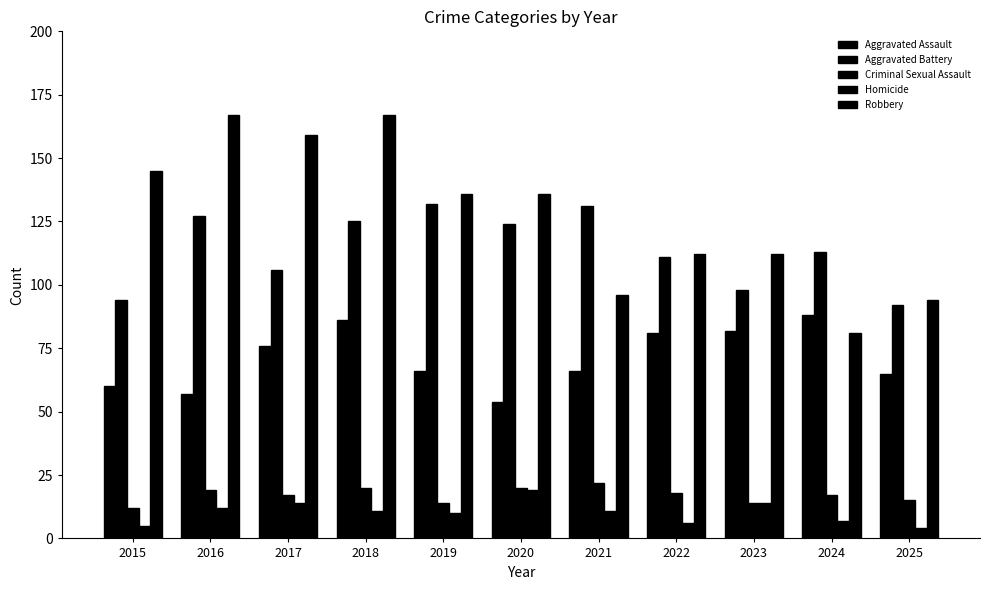

Is the value of Criminal Sexual Assault at 2016 greater than the value of Aggravated Battery at 2020?

No